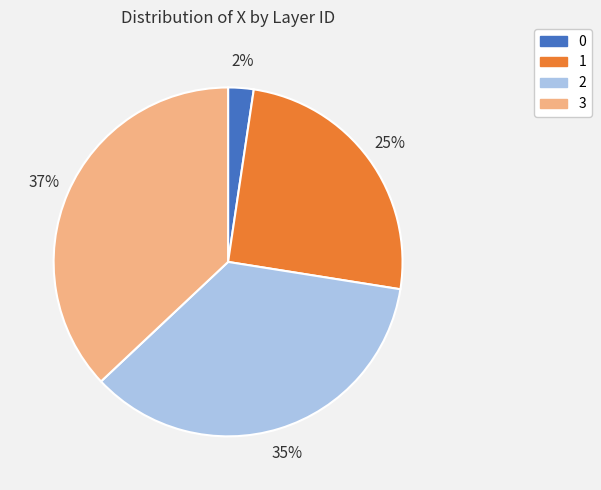

Do 0 and 2 together represent more than half of the pie?

No